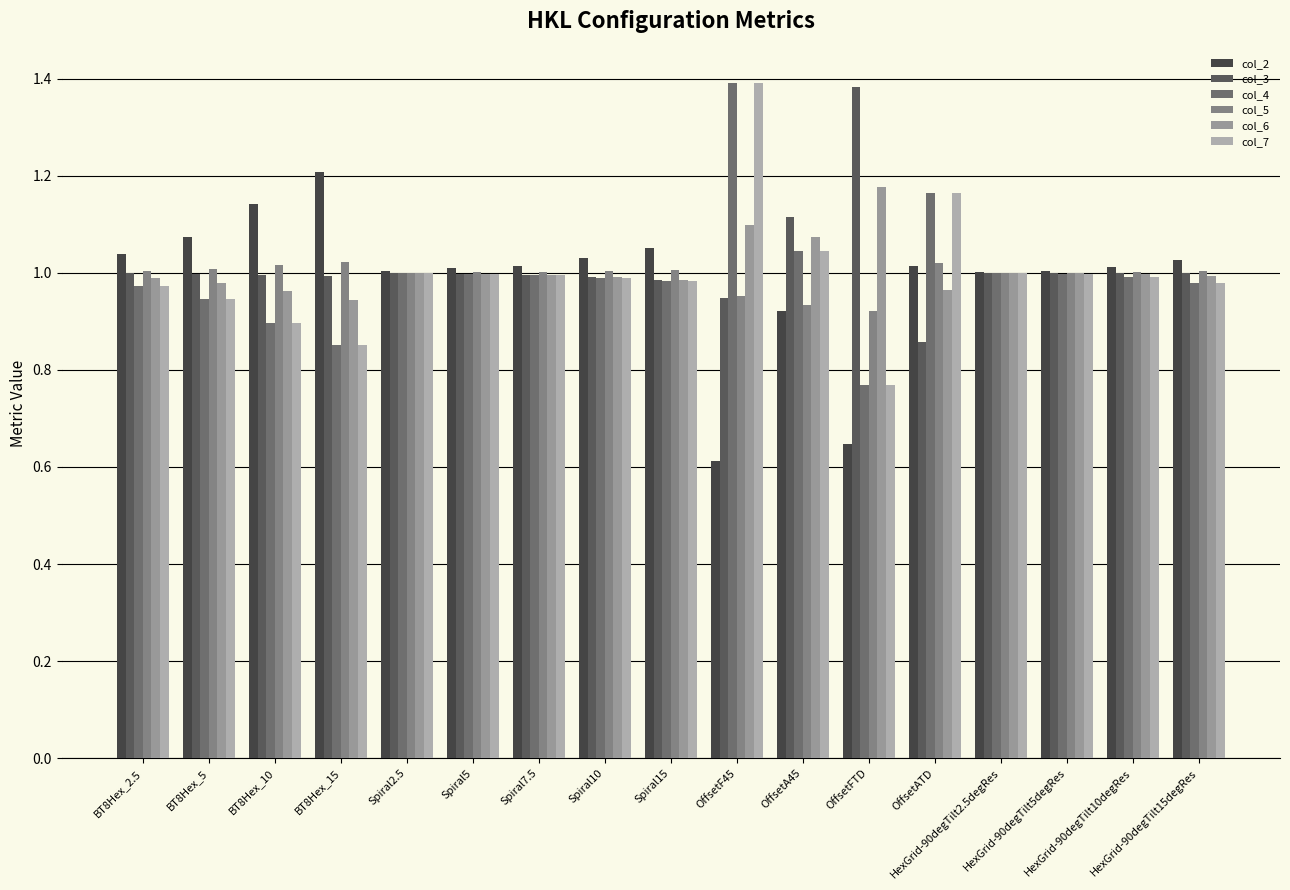

At how many categories does at least one series exceed 0?

17